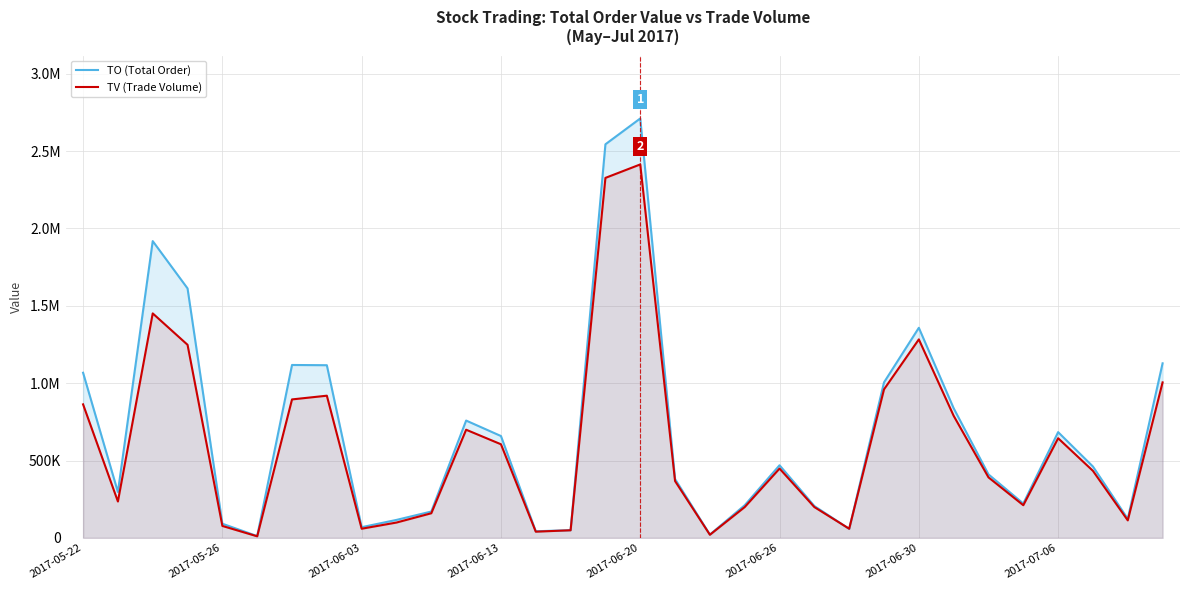

At which label does TV (Trade Volume) first exceed 433000?

2017-05-22